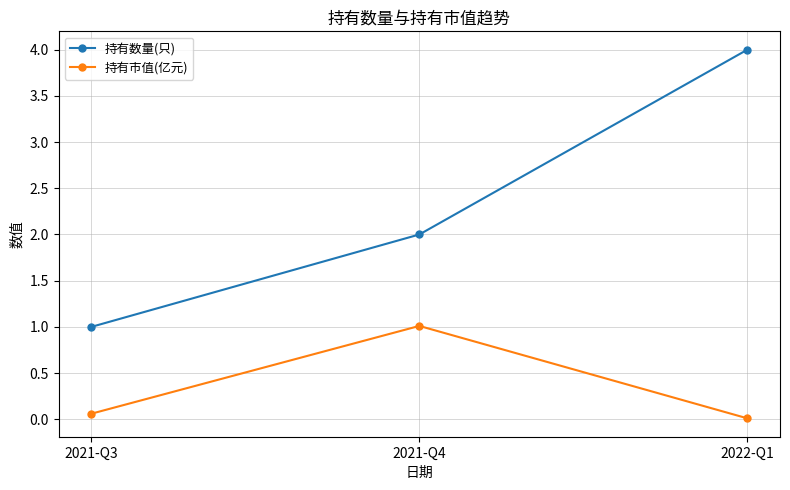

How many lines are shown in the chart?

2